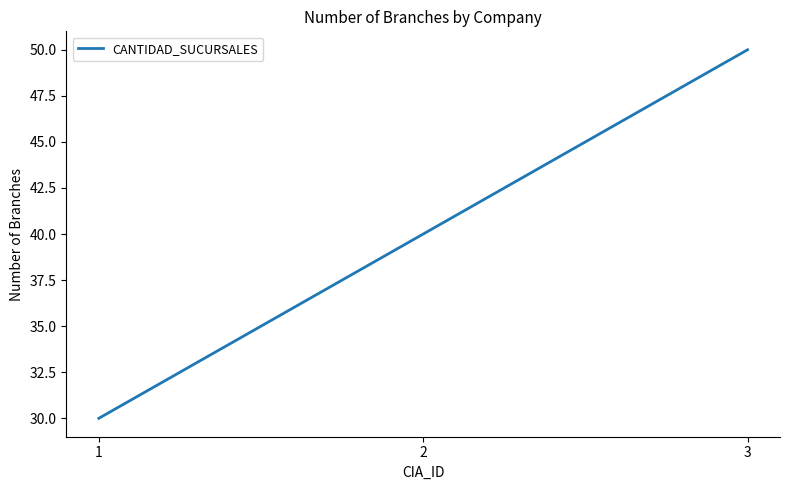

Is it true that the value at 3 is 50?

True